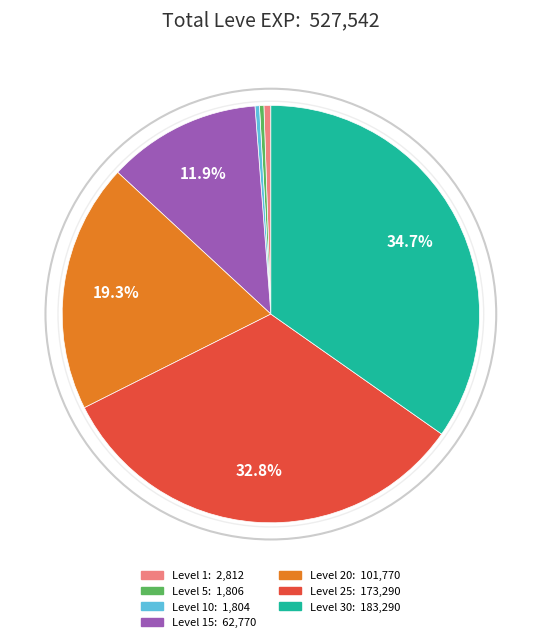

Which category has the biggest portion of the pie?

Level 30: 183,290